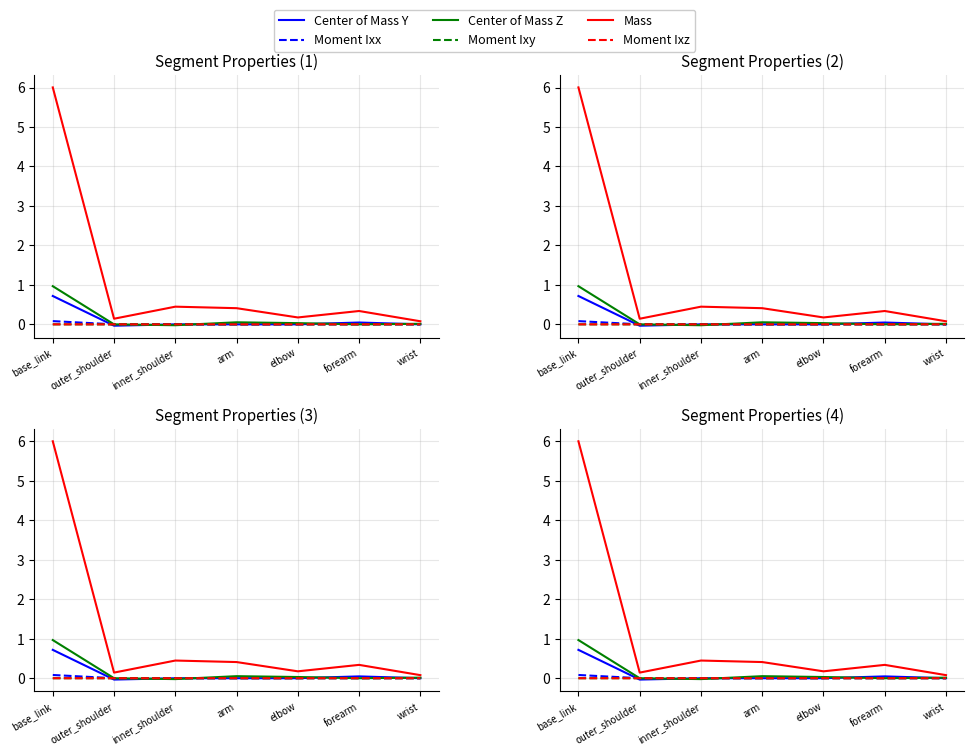

How many times do Moment Ixy and Center of Mass Z cross each other?

4